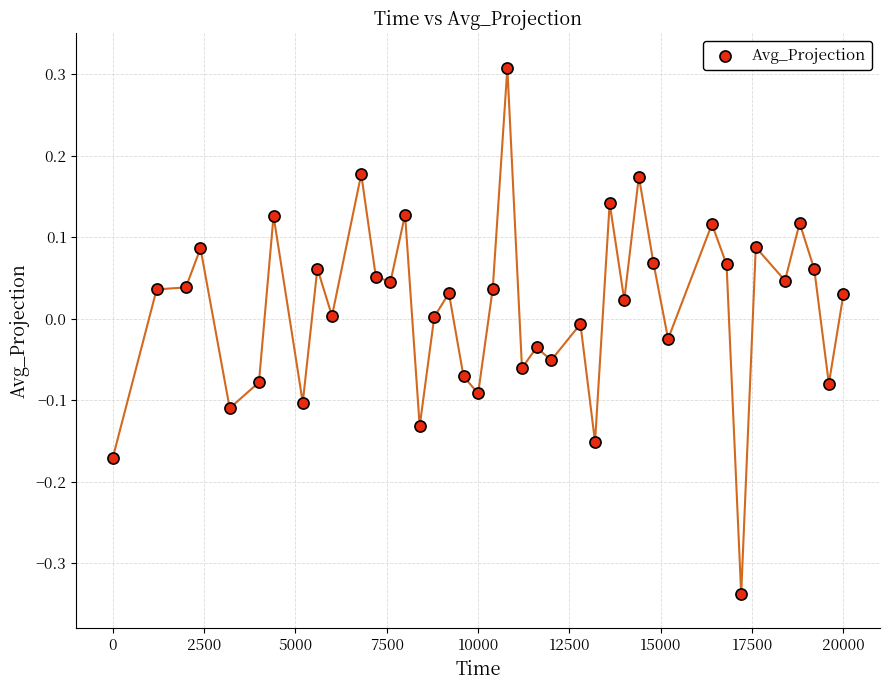

What is the range of X values (max minus min)?

20000.0